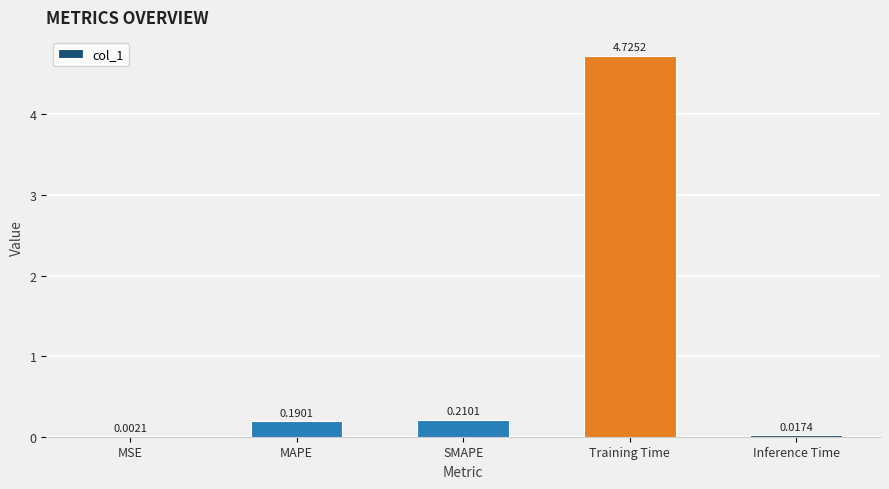

Which has a higher value, MAPE or Training Time?

Training Time